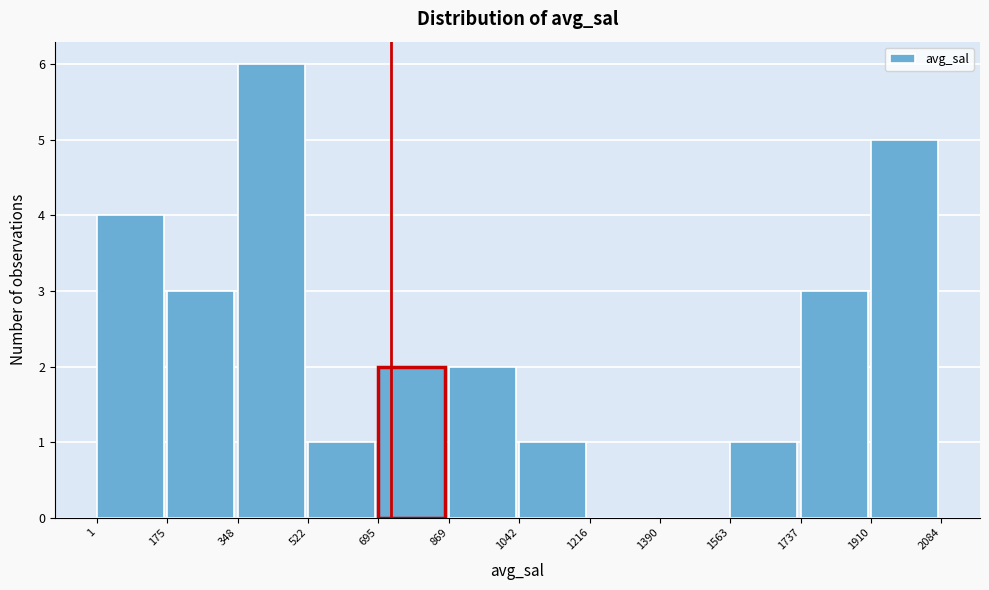

How tall is the bar that spans 695 to 869 on the x-axis? The values are not printed on the chart, so give them approximately, as read against the axis.

2